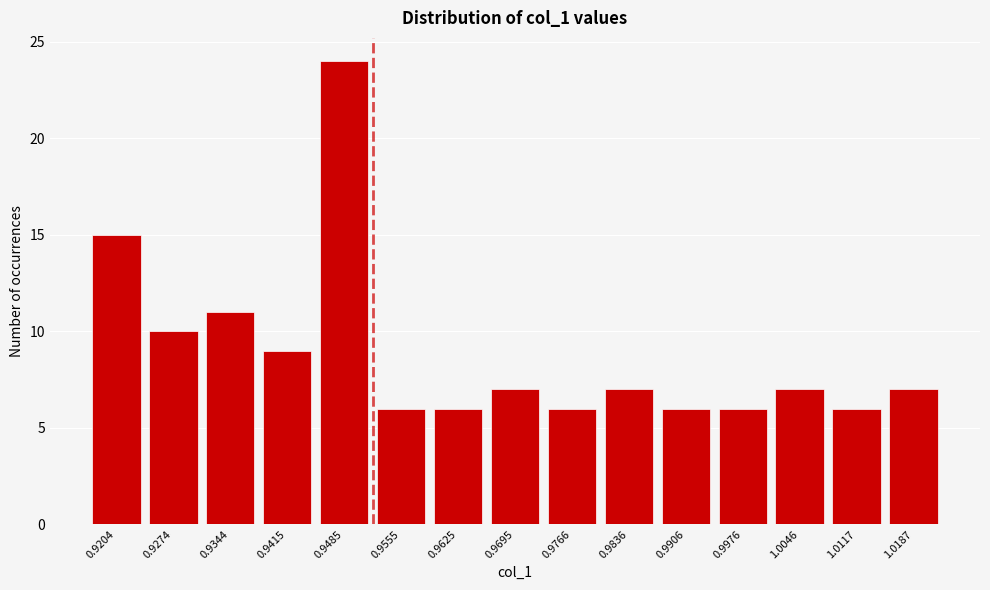

Reading right to left, what are all the values shown in this chart?

7	6	7	6	6	7	6	7	6	6	24	9	11	10	15